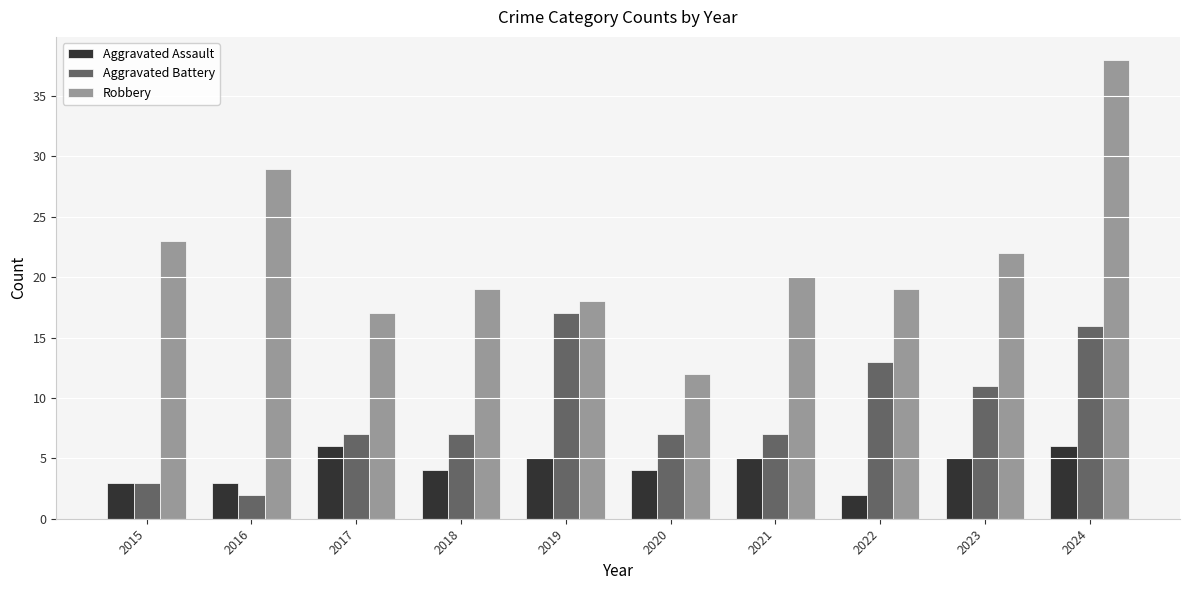

What is the difference between the highest and lowest values at 2021?

15